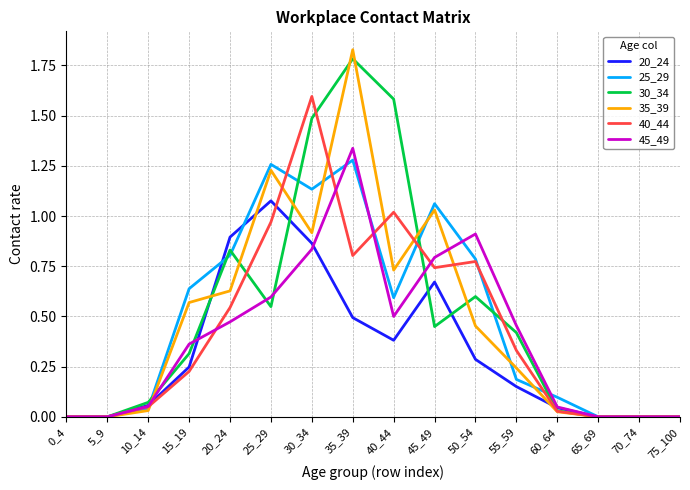

At which category is the sum across all series the highest?

35_39